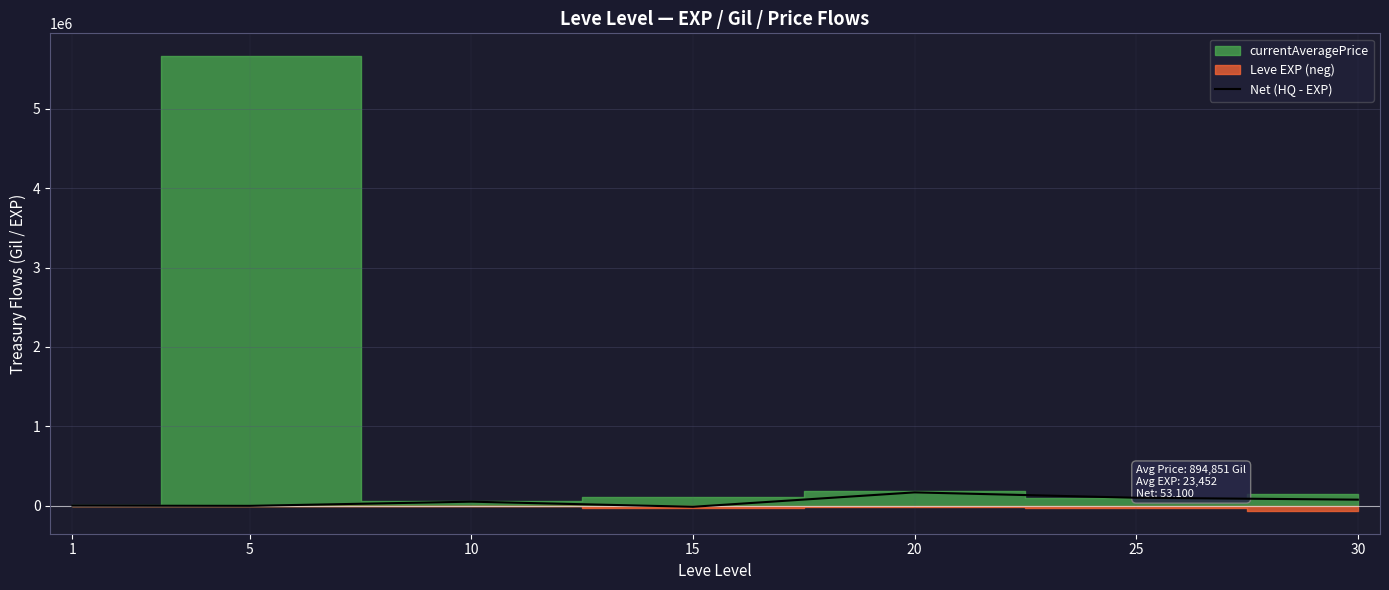

The chart shows a value of -630 at 1. True or false?

True